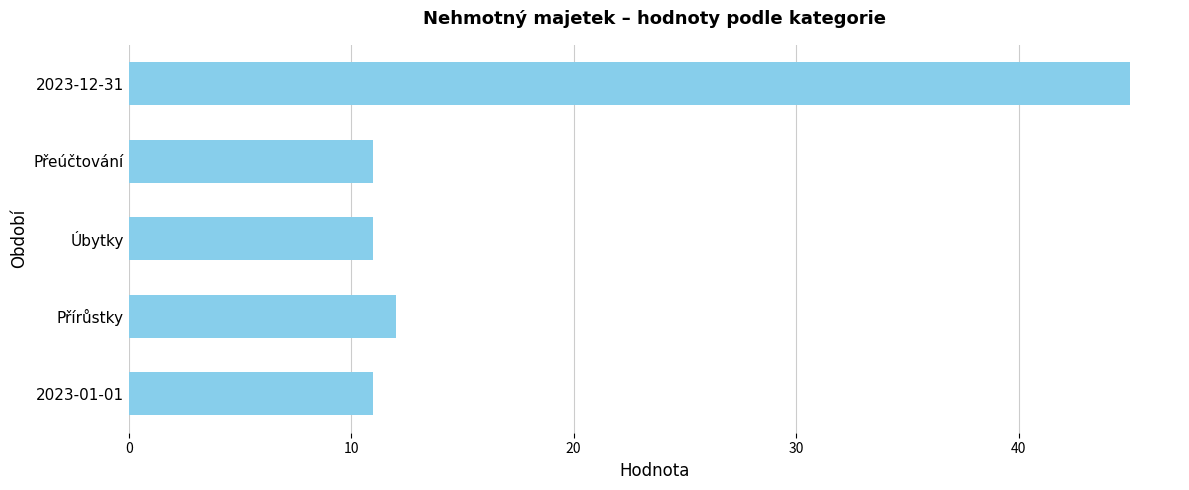

What is the sum of all values?

90